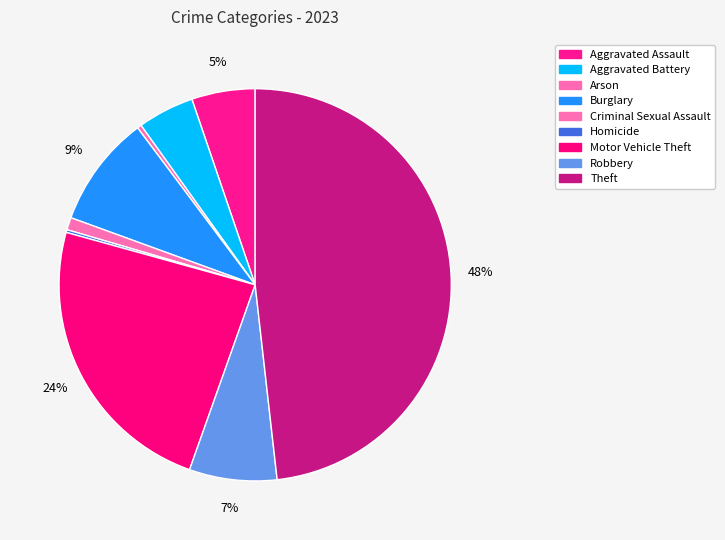

How many segments does this pie chart have?

9